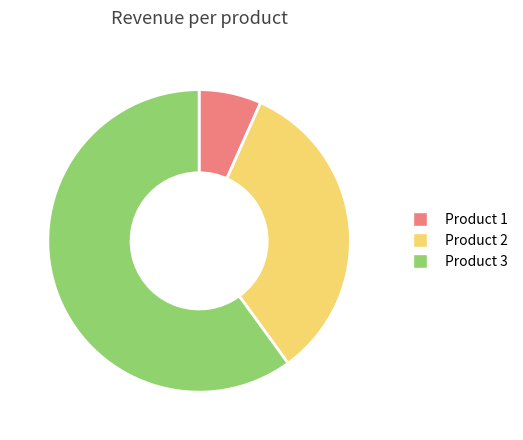

Is there any slice that represents more than half of the pie?

Yes